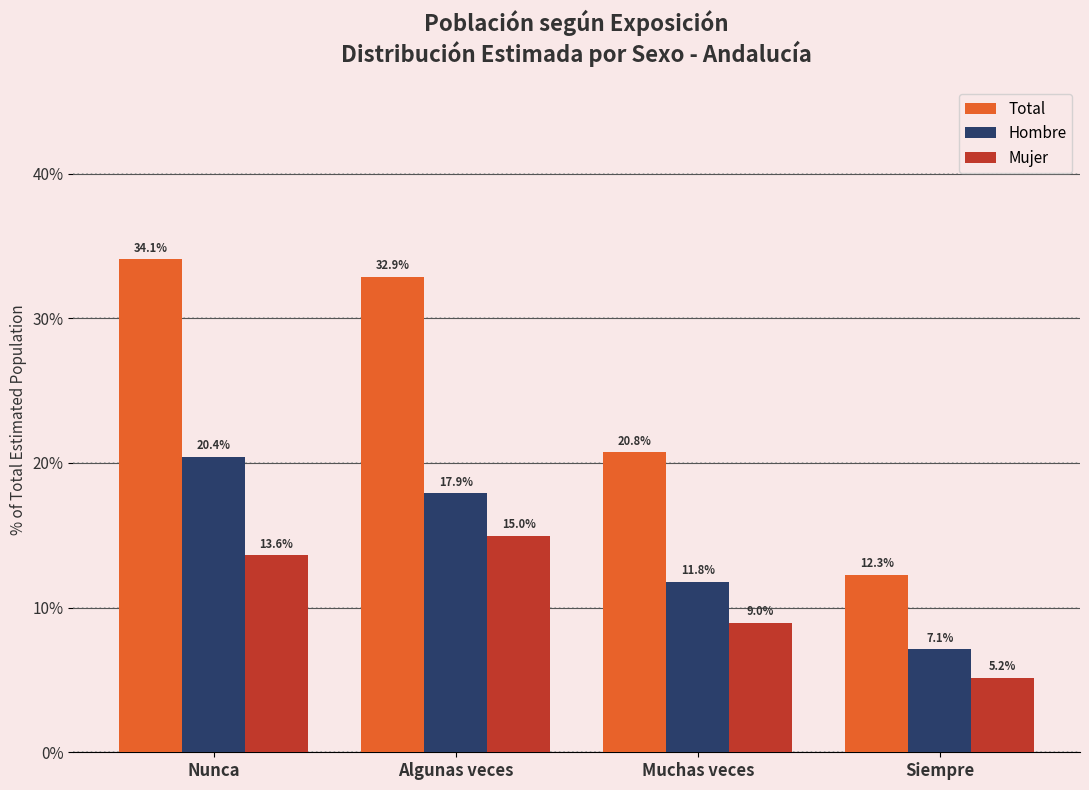

Reading left to right, transcribe all the data shown in this chart.

Total: 34.1	32.9	20.8	12.3
Hombre: 20.4	17.9	11.8	7.1
Mujer: 13.6	15.0	9.0	5.2